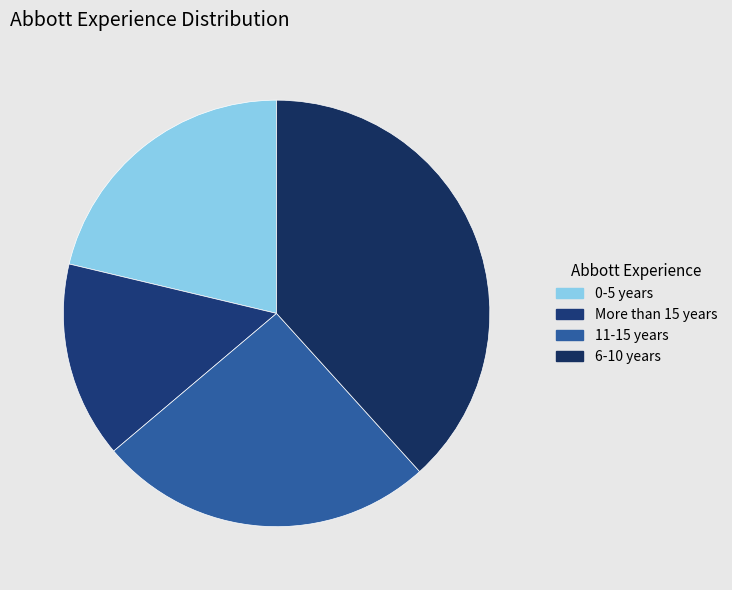

Count the number of slices in the pie.

4